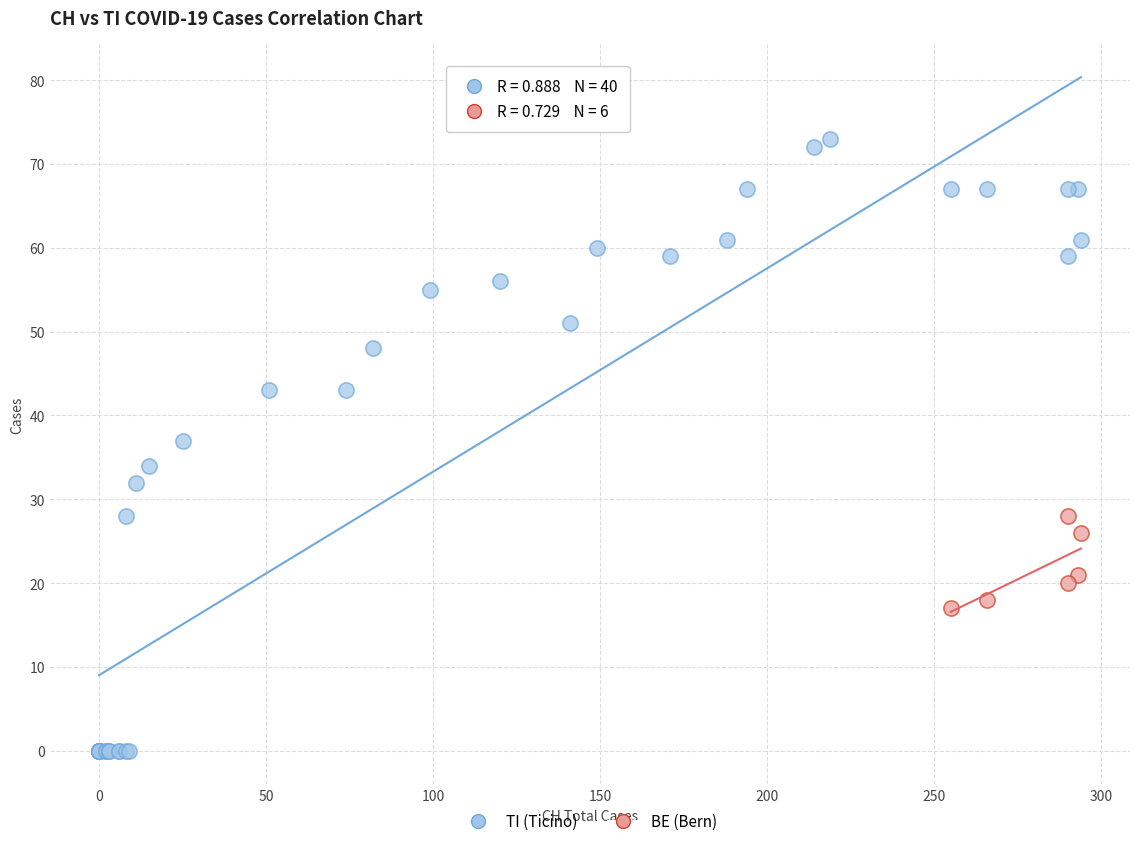

Which series contains the highest Y value?

TI (Ticino)